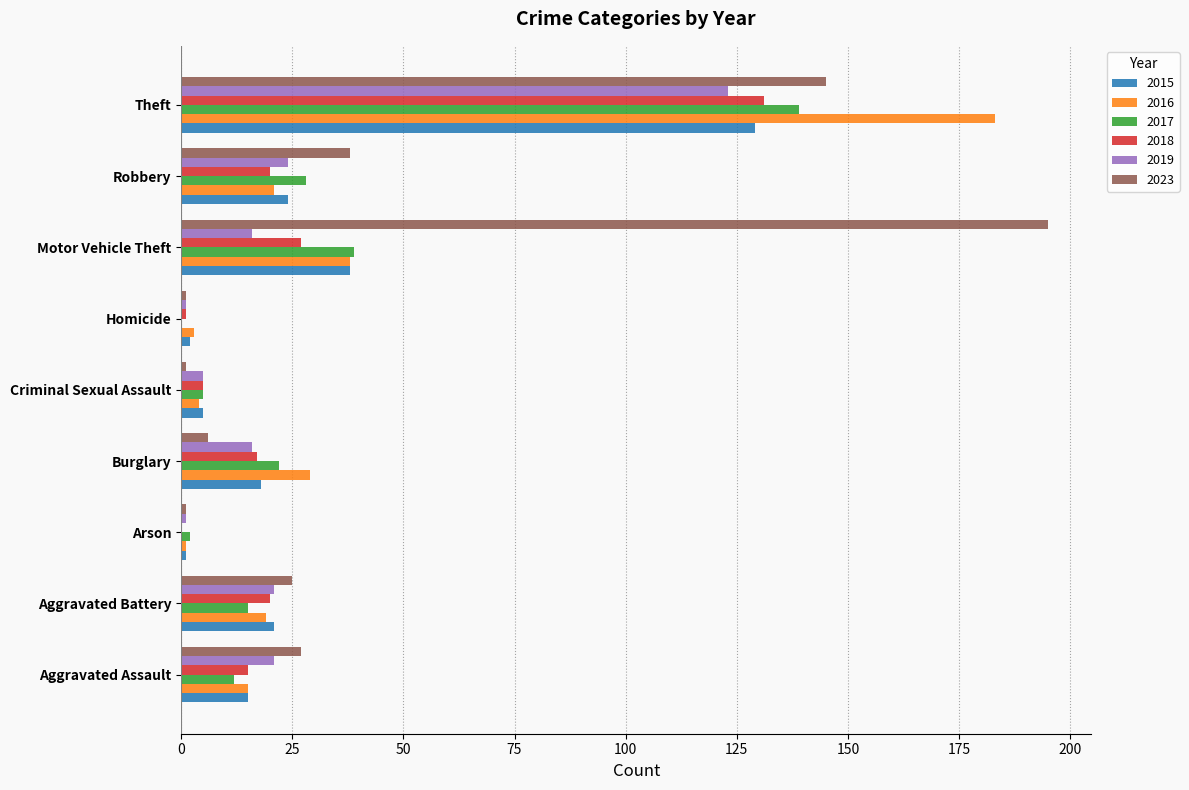

What are all the series names shown in the legend?

2015, 2016, 2017, 2018, 2019, 2023